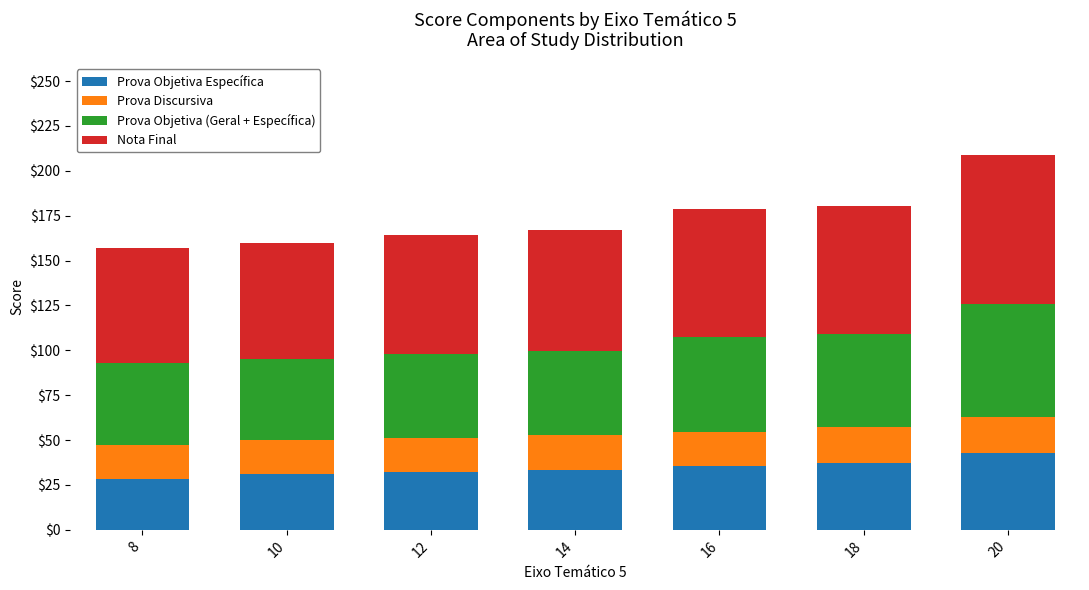

What is the total value across all series at 8?

157.2